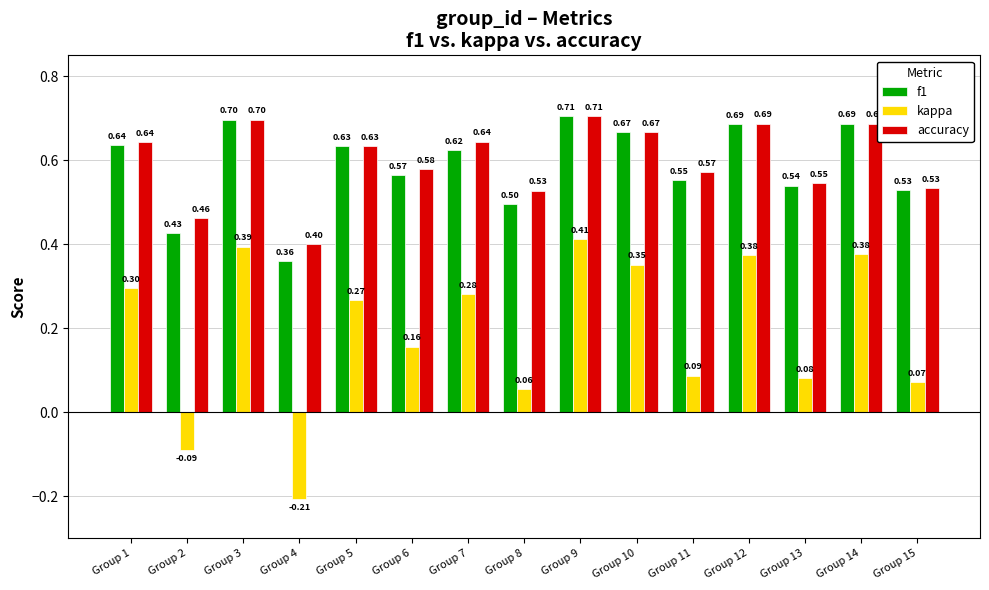

What is the difference between the second highest and second lowest values in the kappa series?

0.5